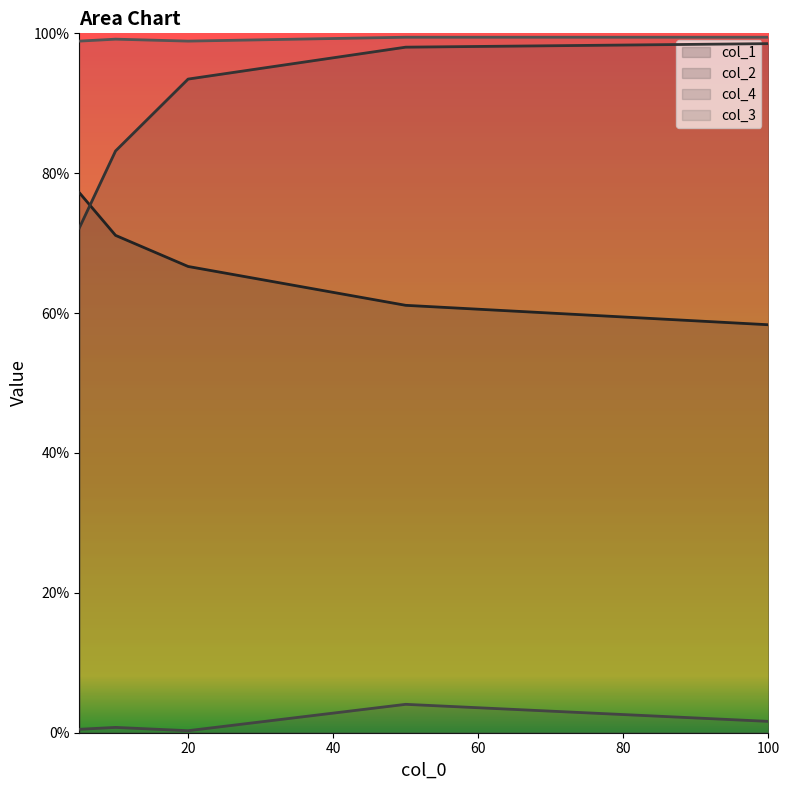

How many col_1 values are between 0 and 1?

5